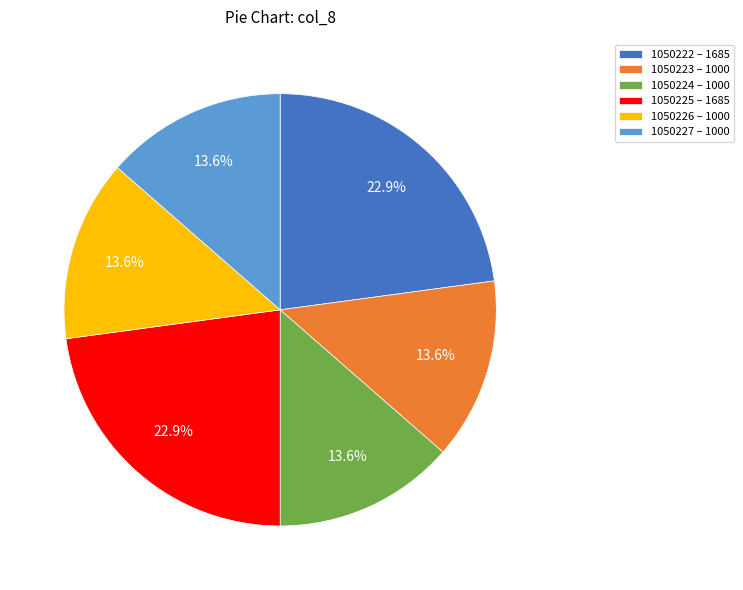

To the nearest percent, what is the combined percentage of 1050223 and 1050227?

27%